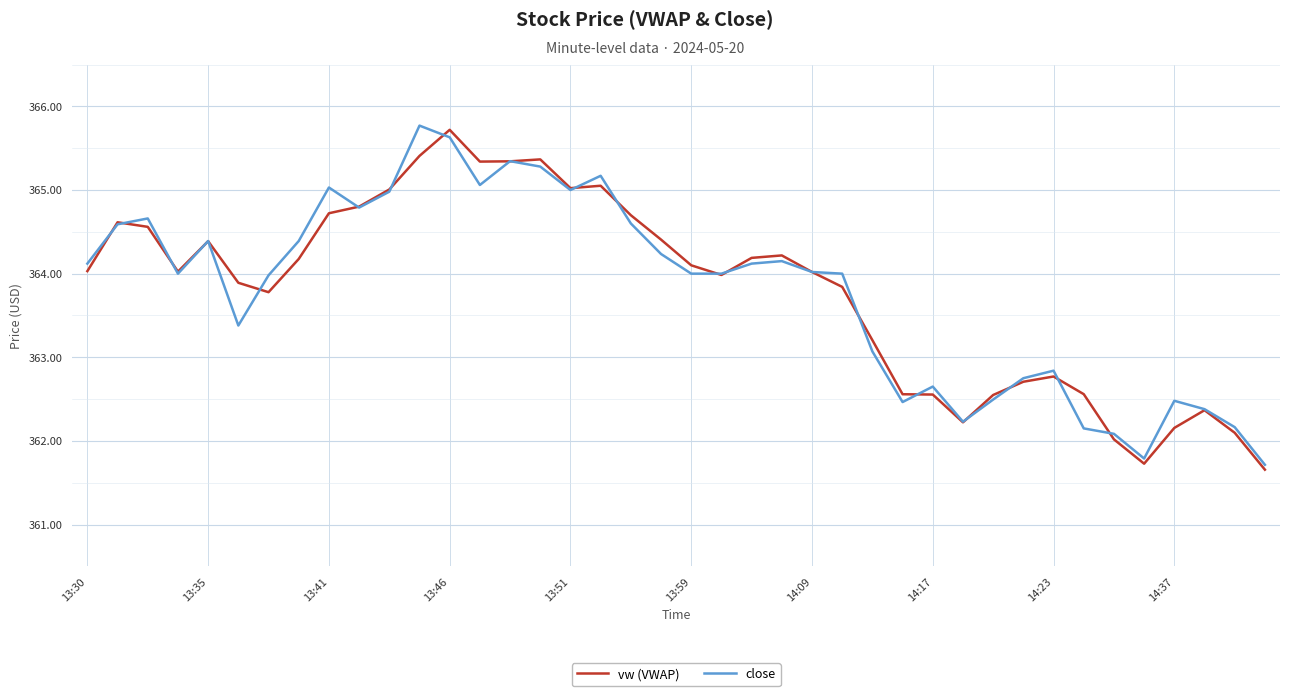

Rank the series by their maximum value, from lowest to highest.

vw (VWAP), close